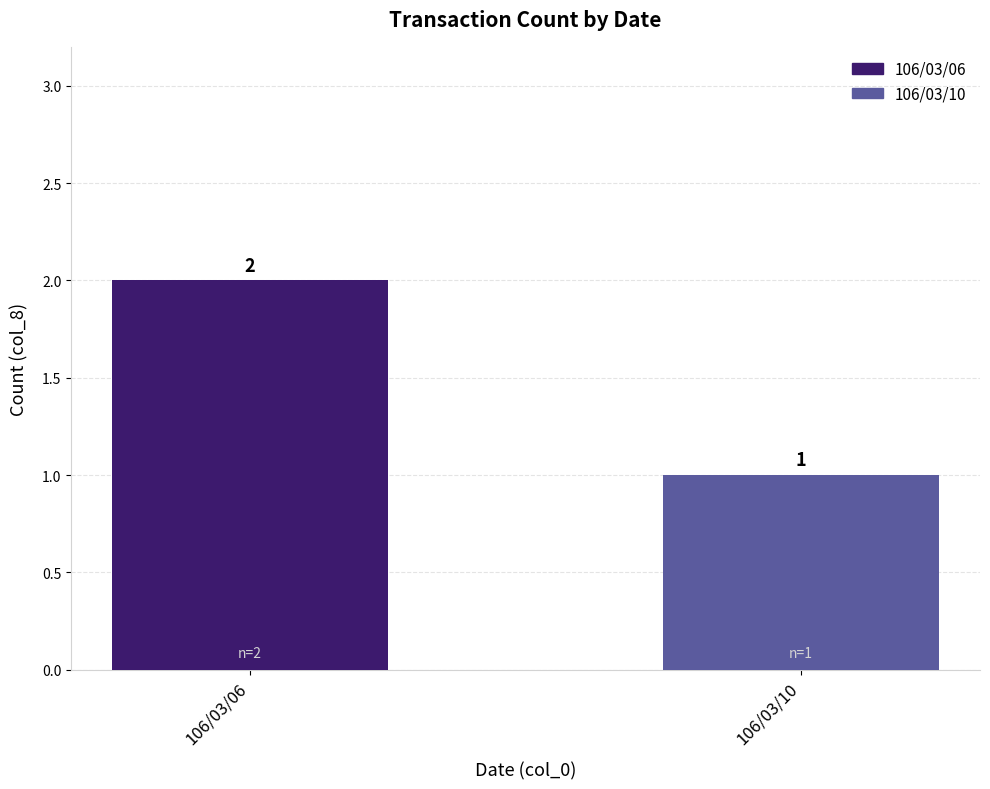

What is the difference between the values at 106/03/06 and 106/03/10?

1